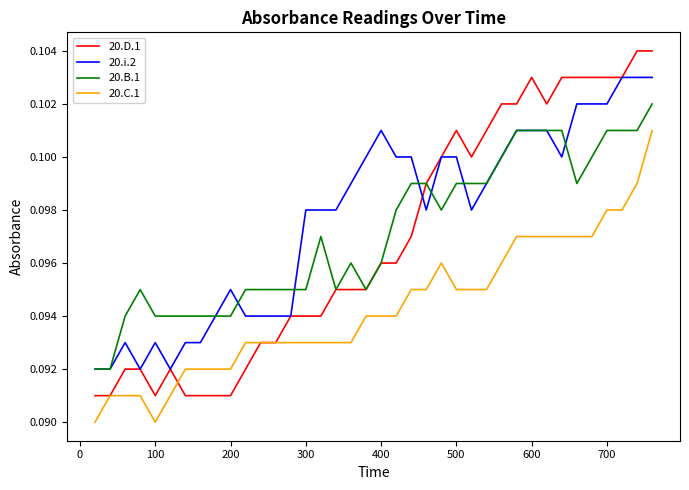

Which series has the largest total across all categories?

20.i.2